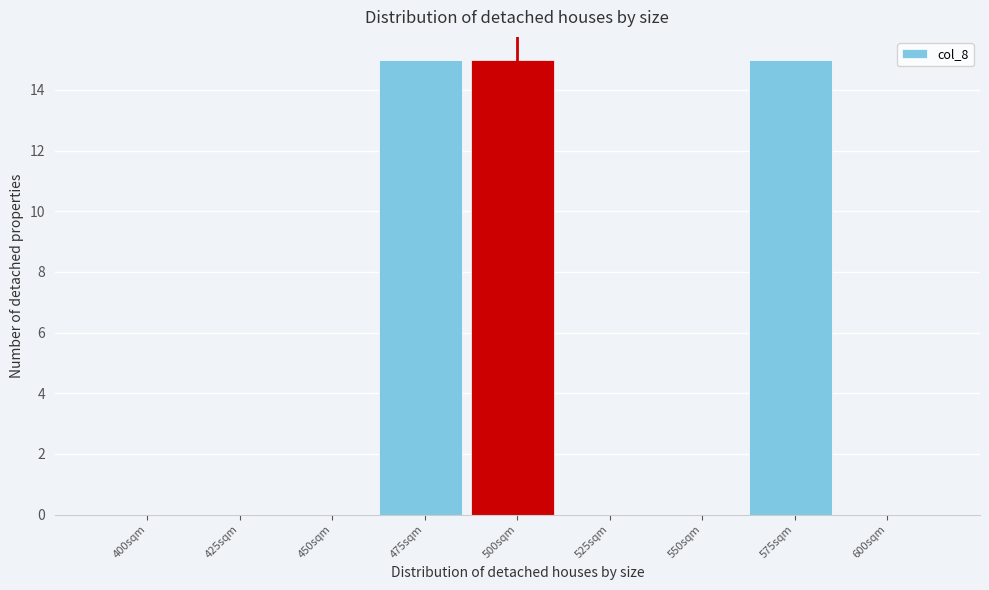

Reading left to right, what are all the values shown in this chart?

400sqm=0	425sqm=0	450sqm=0	475sqm=15	500sqm=15	525sqm=0	550sqm=0	575sqm=15	600sqm=0